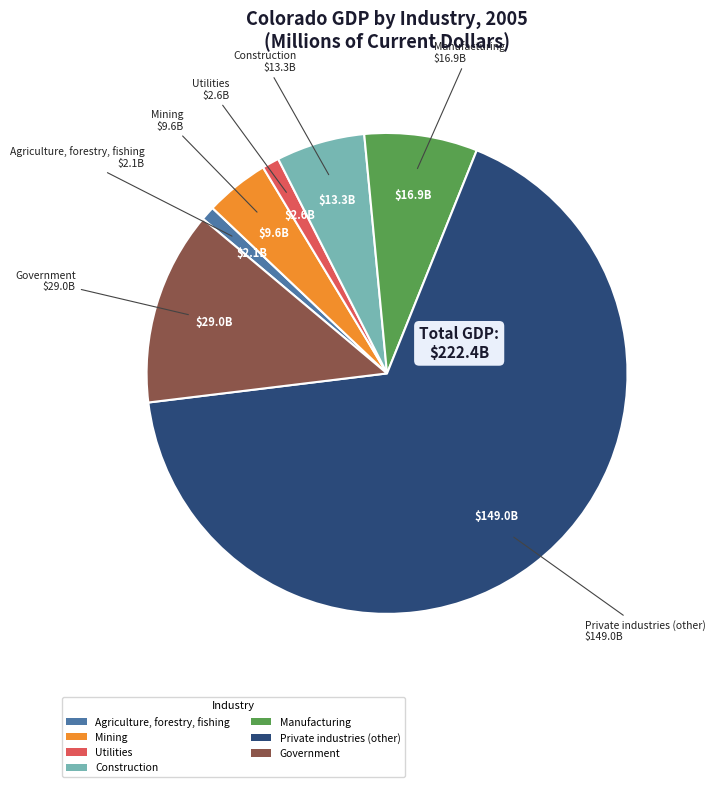

Does Private industries (other) account for over 50% of the chart?

Yes